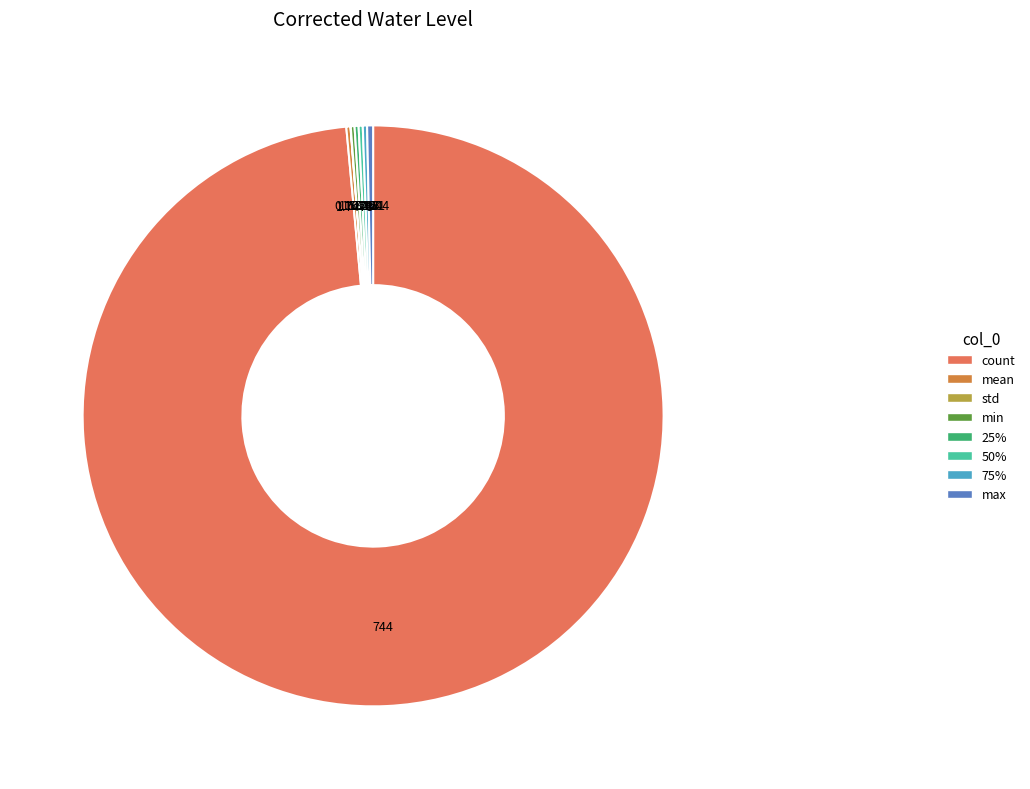

True or false: 75% accounts for 0% of the total.

True